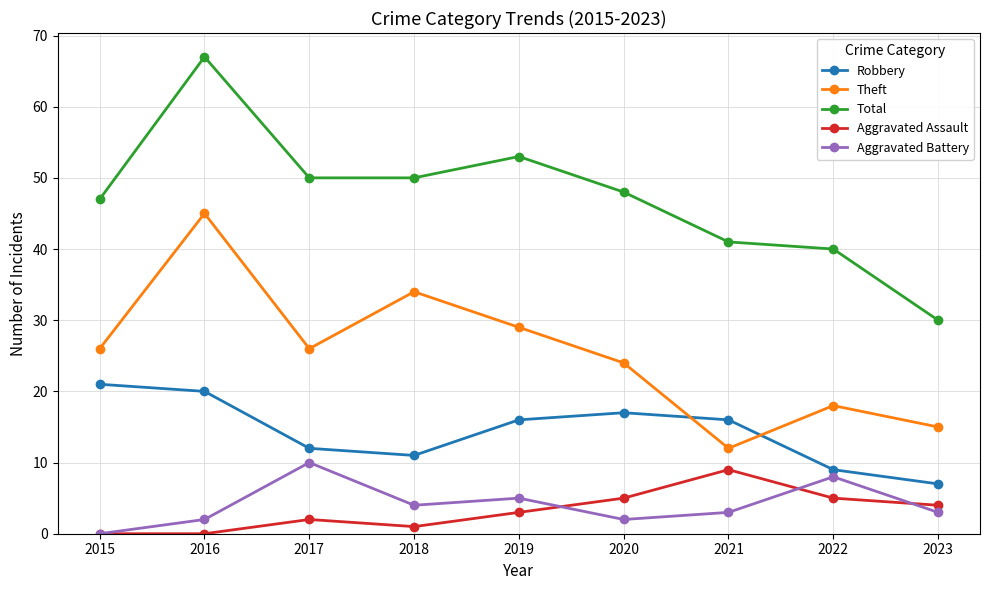

What is the approximate value of Theft at 2015?

26